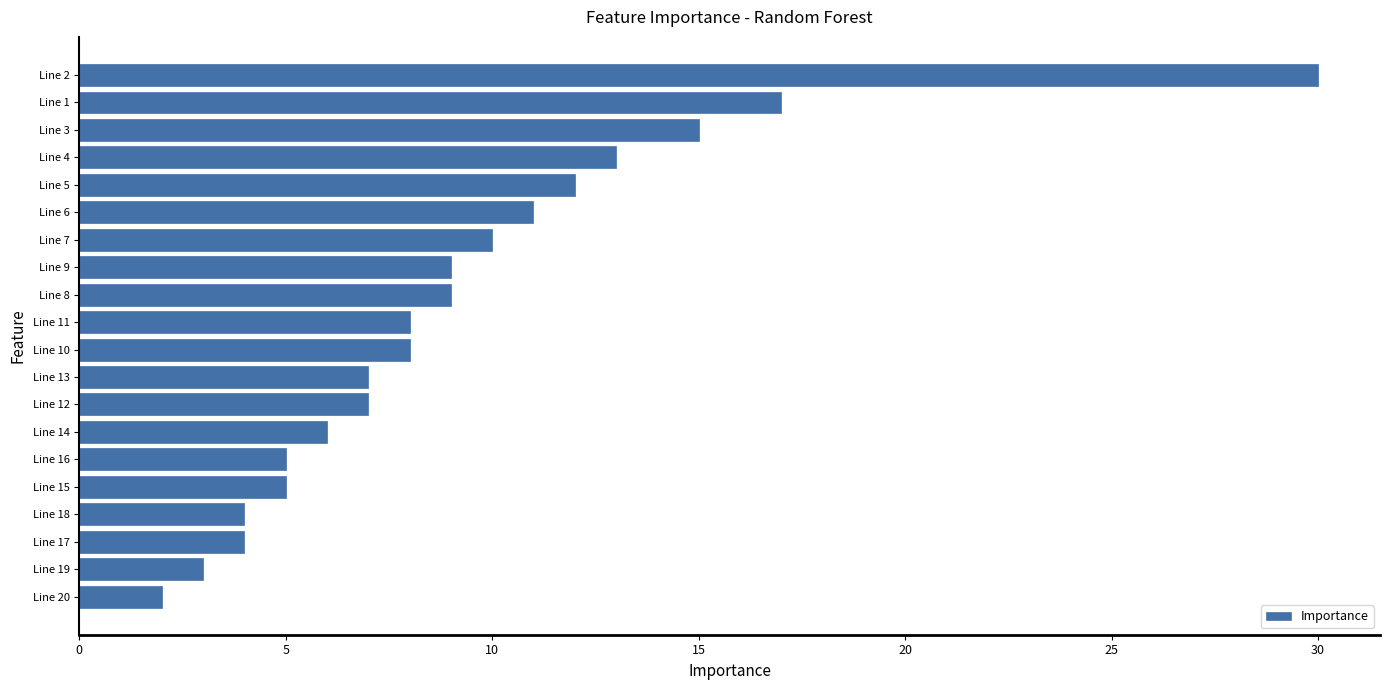

Count the number of categories in the chart.

20